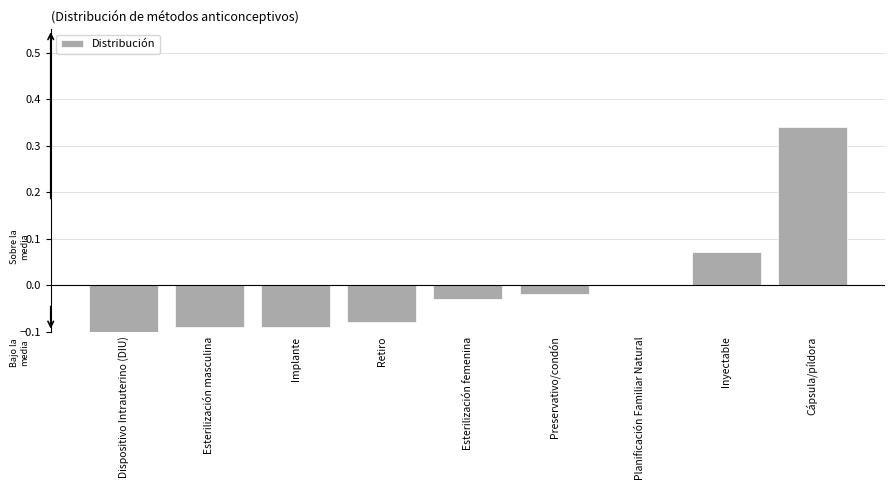

At which category does the chart reach its peak across all series?

Cápsula/píldora